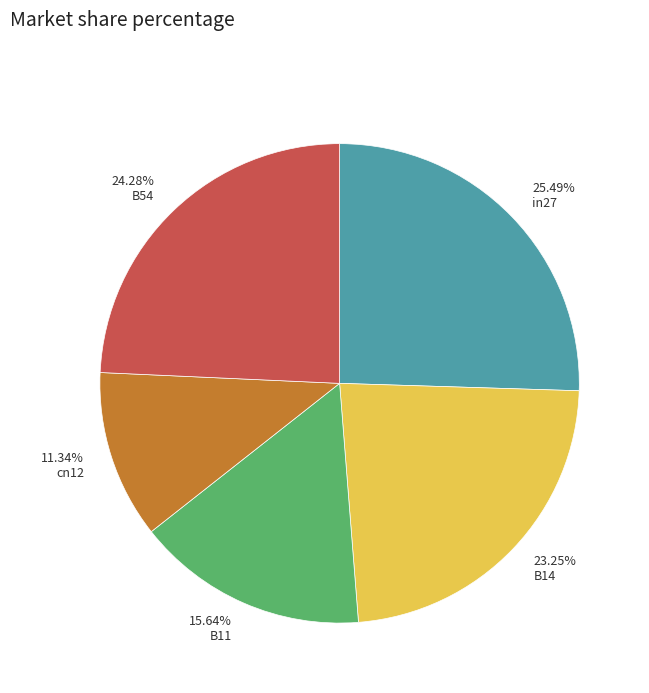

What is the smallest slice in the pie chart?

11.34% cn12